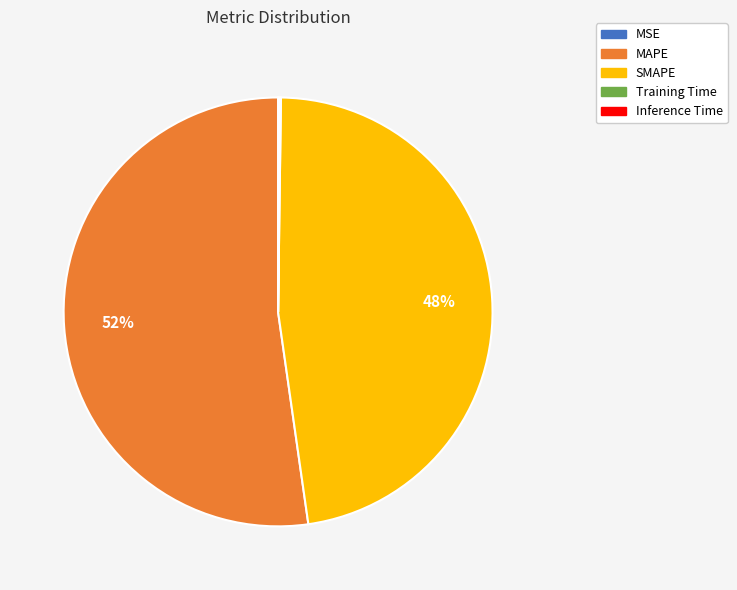

Is it true that SMAPE is 55% of the pie?

False